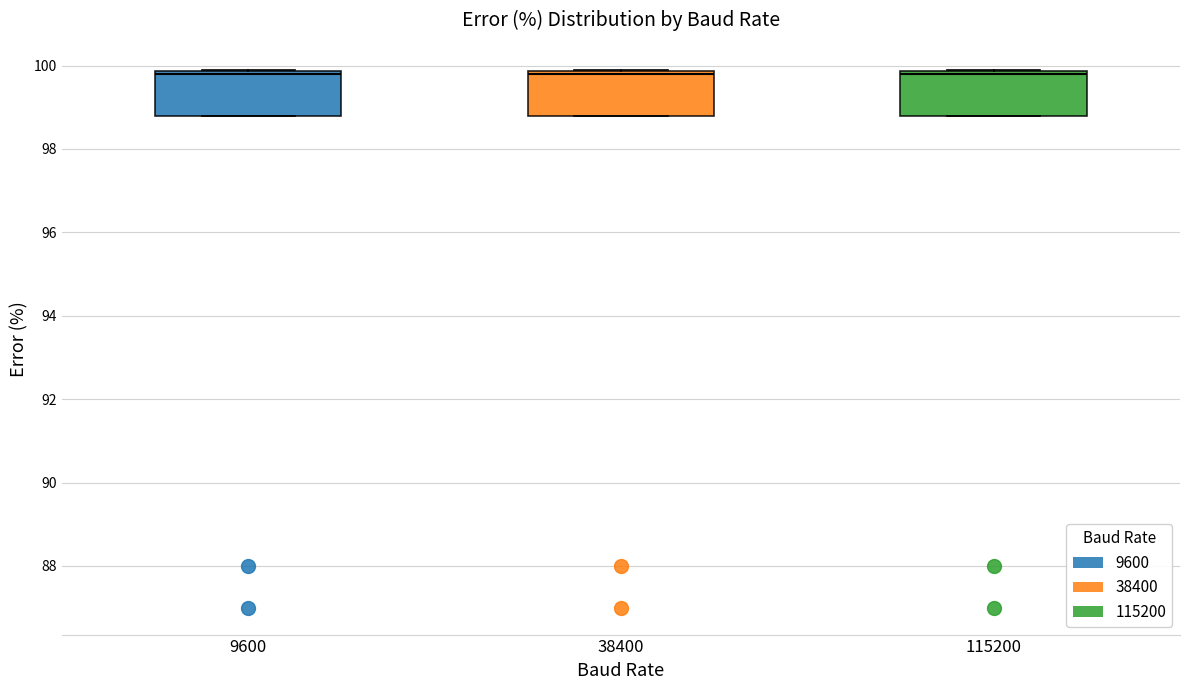

Reading left to right, transcribe this box plot: for each box, give where its median line is, the range the box spans, and where its two whiskers end, as read against the y-axis. The values are not printed on the chart, so give them approximately, as read against the axis.

9600: median 99.8 (just below the box's upper edge), box 98.8 to 99.8, whiskers 98.8 to 100.0
38400: median 99.8 (just below the box's upper edge), box 98.8 to 99.8, whiskers 98.8 to 100.0
115200: median 99.8 (just below the box's upper edge), box 98.8 to 99.8, whiskers 98.8 to 100.0